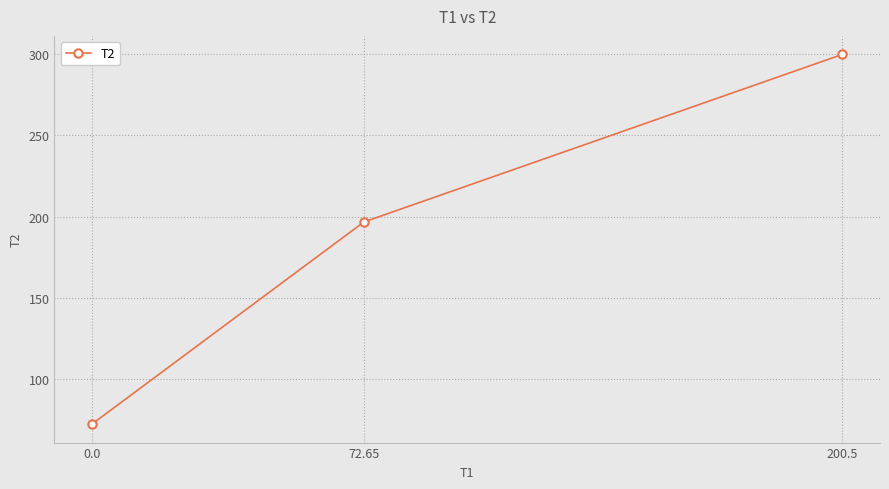

Which category has the highest value across all series?

200.5